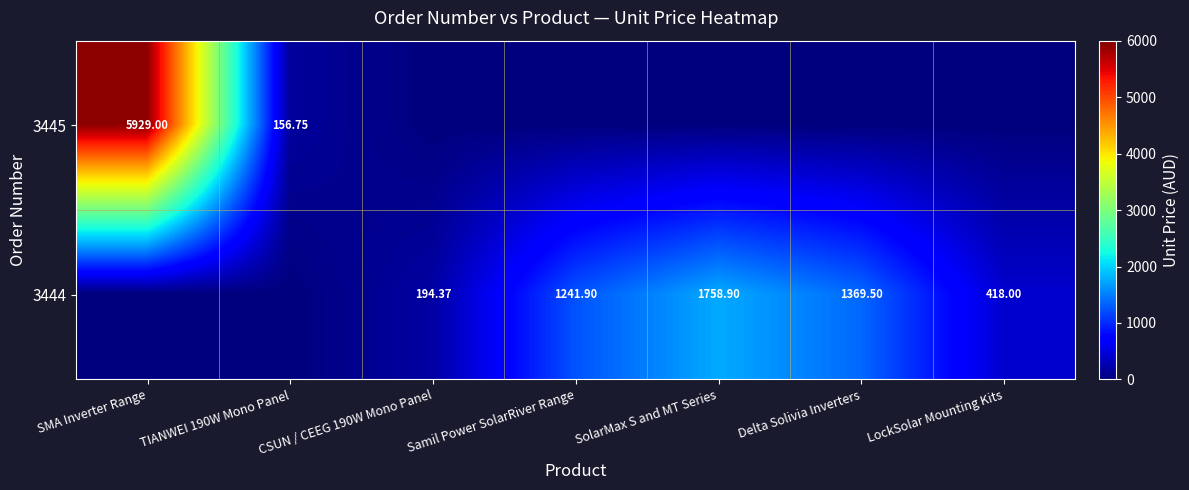

The 3445 series shows 2245.0 at Delta Solivia Inverters. True or false?

False